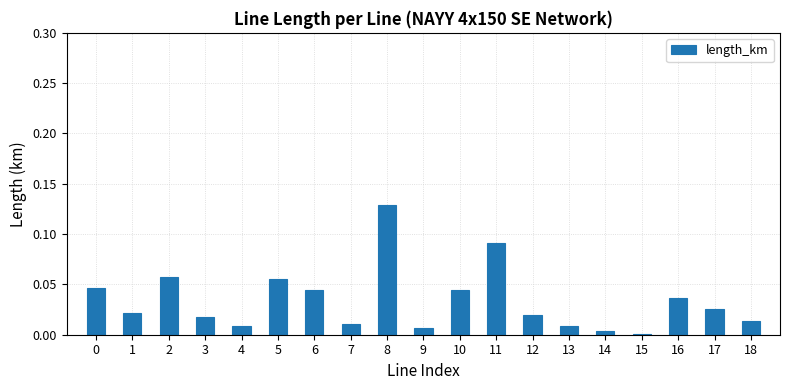

Where is the data nearest to the value 0?

15